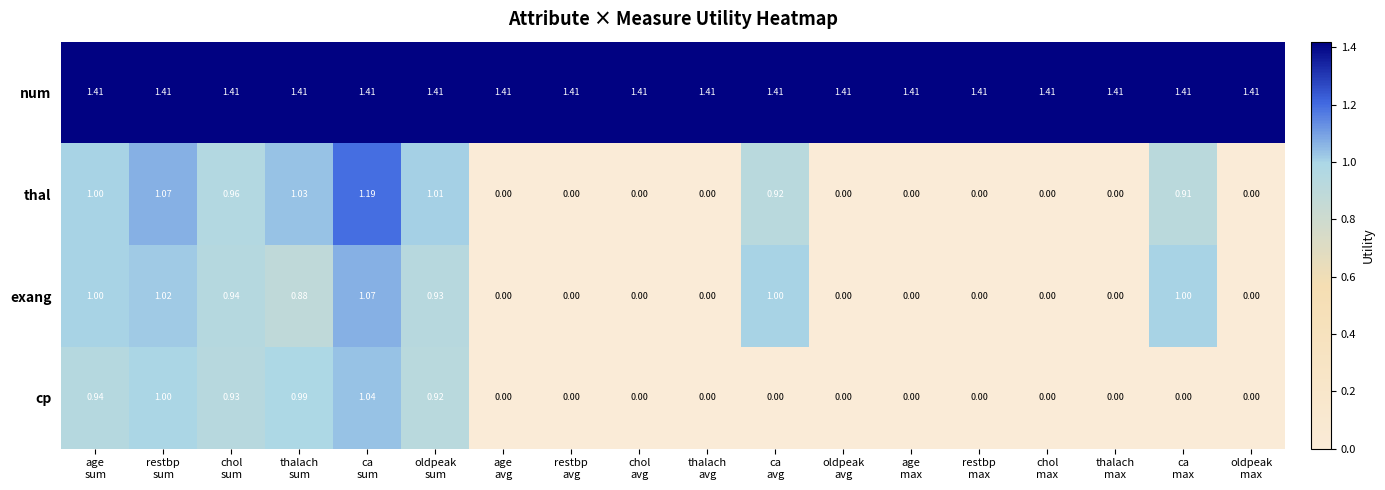

Which series has the largest total across all categories?

num